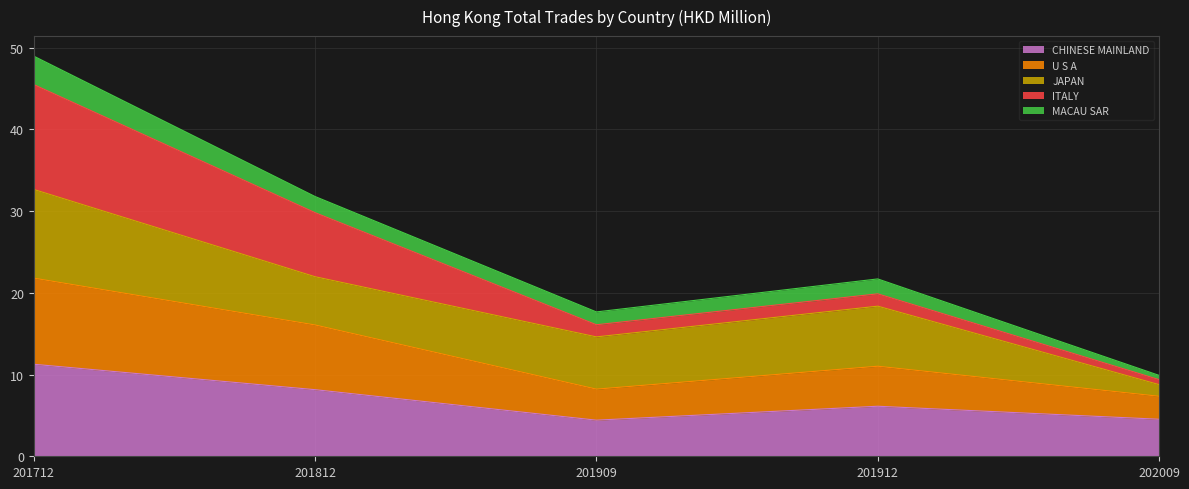

True or false: U S A and CHINESE MAINLAND intersect in this chart.

False